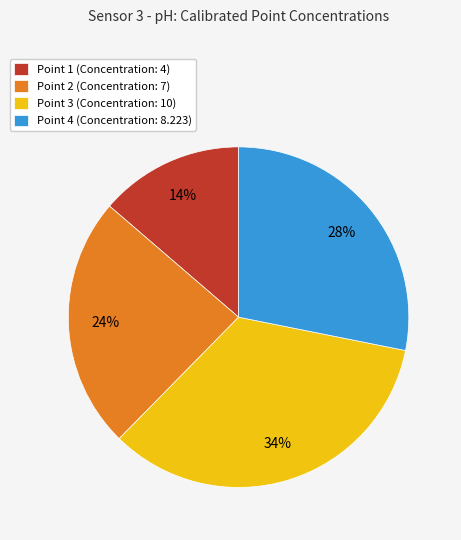

Which has a higher value, Point 2 or Point 4?

Point 4